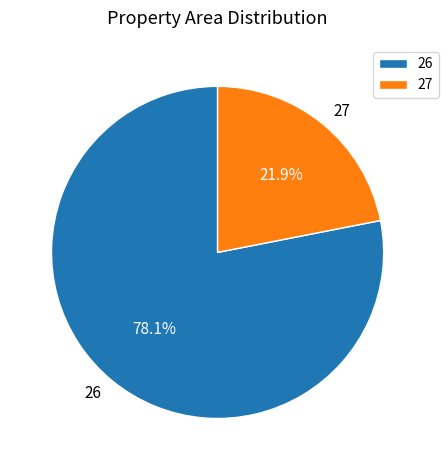

Which has a higher value, 26 or 27?

26